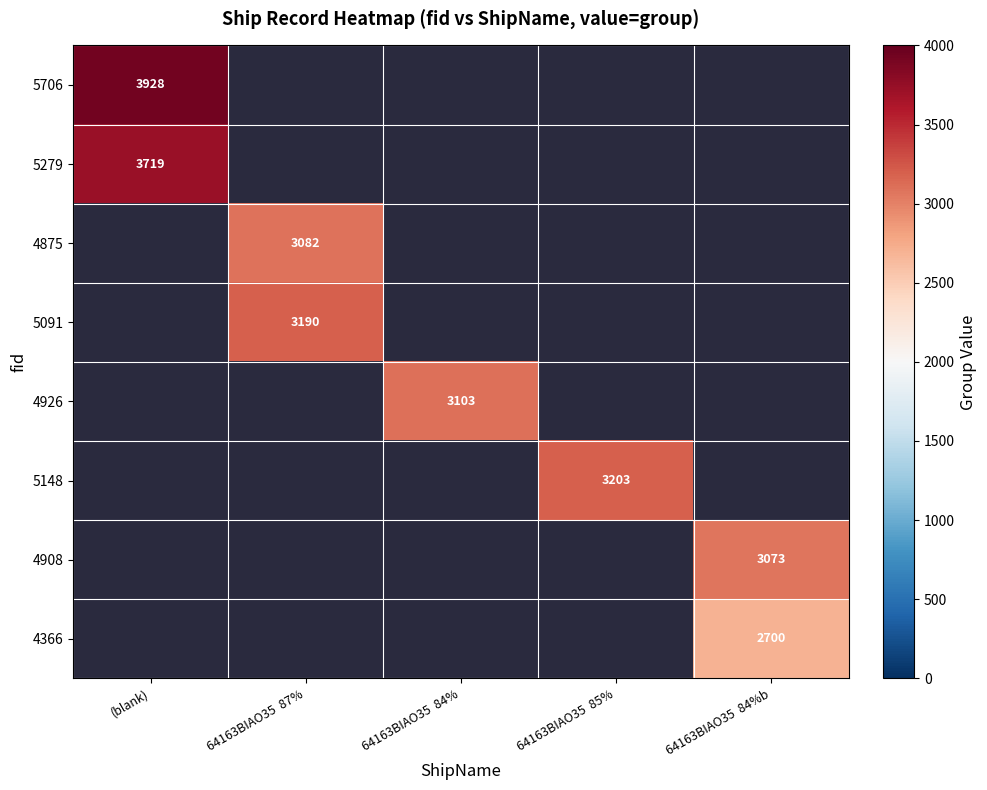

Is it true that 5706 equals 3928 at (blank)?

True